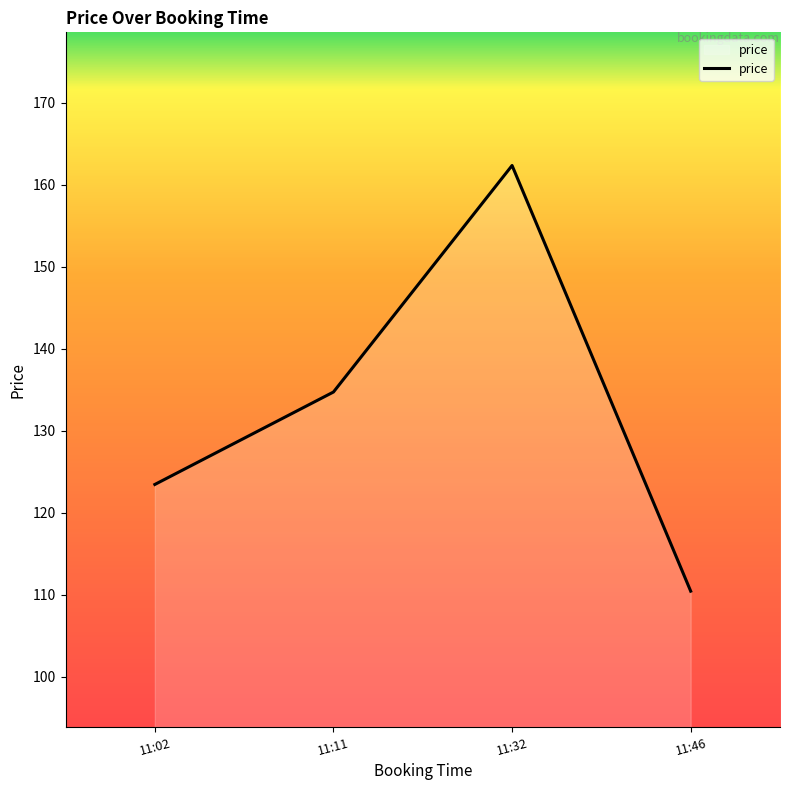

Reading left to right, what are all the values shown in this chart?

123.5	134.7	162.3	110.4